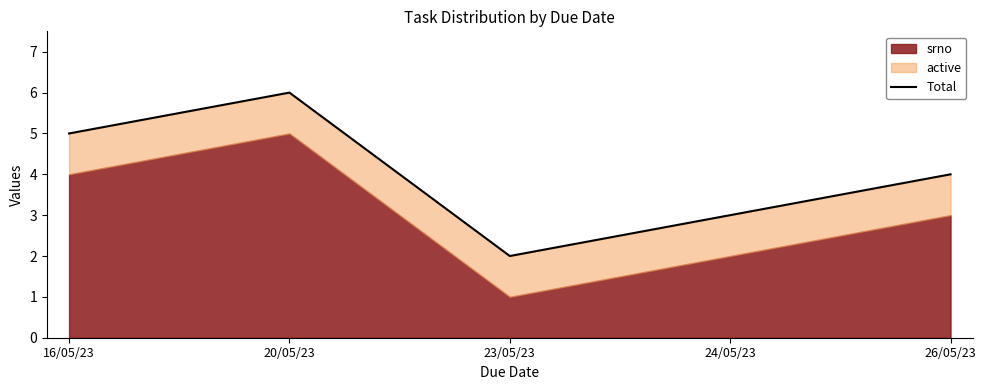

What is the minimum value shown in the chart?

2